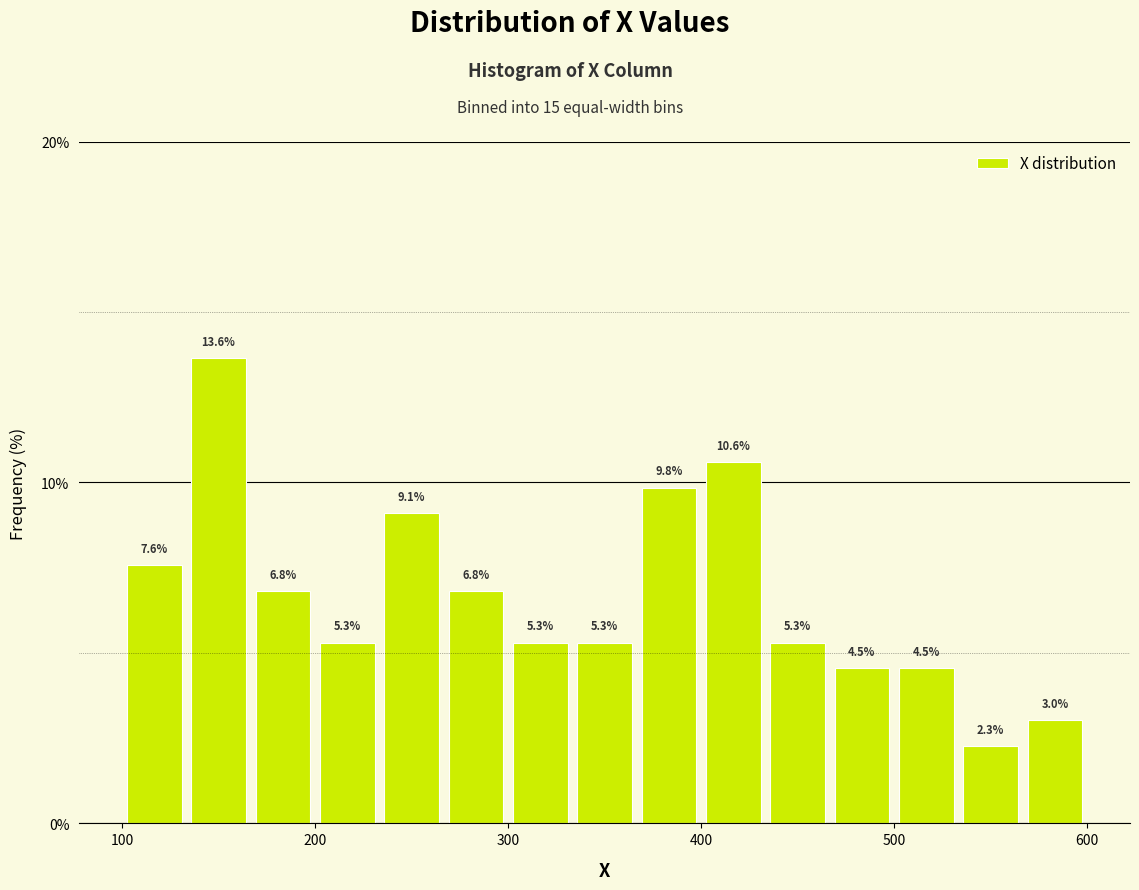

Read against the x-axis, roughly where is the centre of the tallest bar?

150